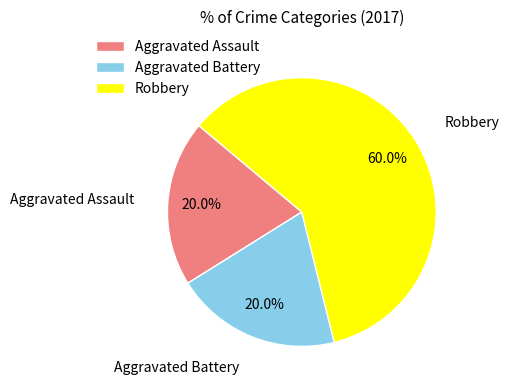

Is it true that Aggravated Assault is 20% of the pie?

True